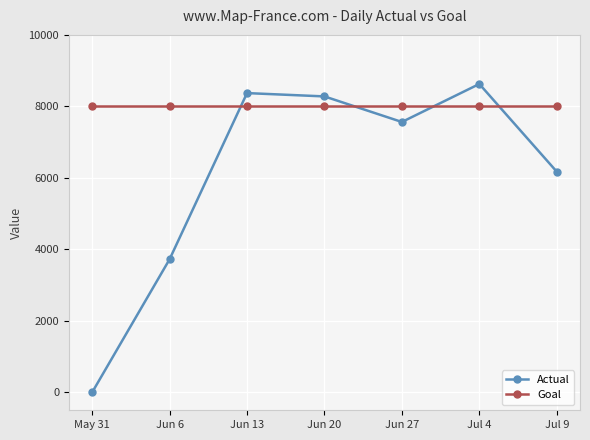

Between Jun 6 and Jun 13, which series saw the biggest shift?

Actual